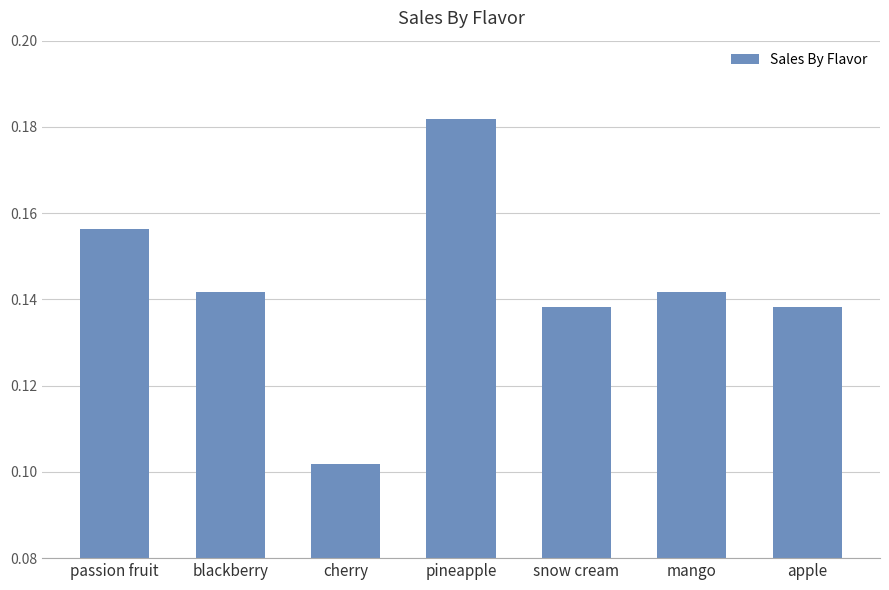

Which has a higher value, blackberry or cherry?

blackberry